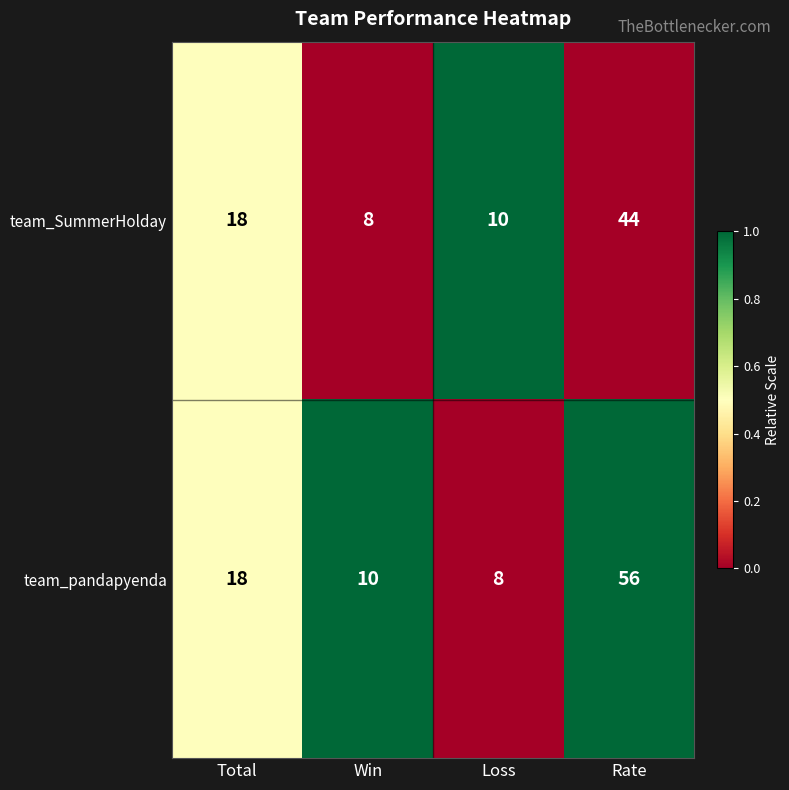

At which label does team_pandapyenda reach its minimum?

Loss